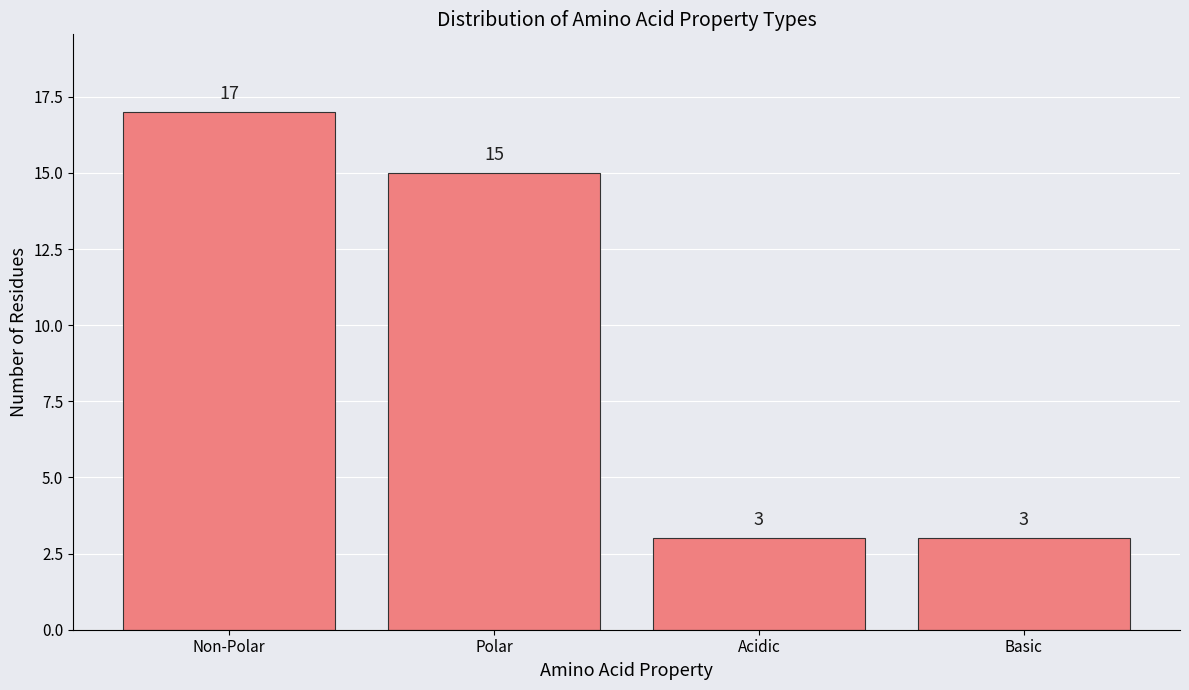

Reading left to right, transcribe all the data shown in this chart.

17	15	3	3